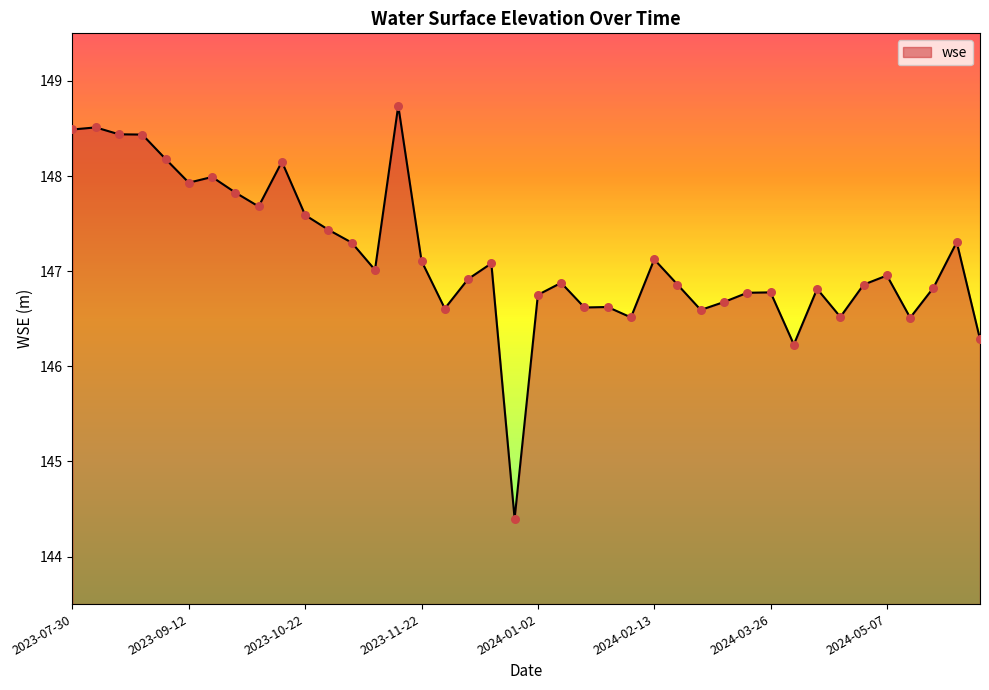

What is the greatest value displayed?

148.7